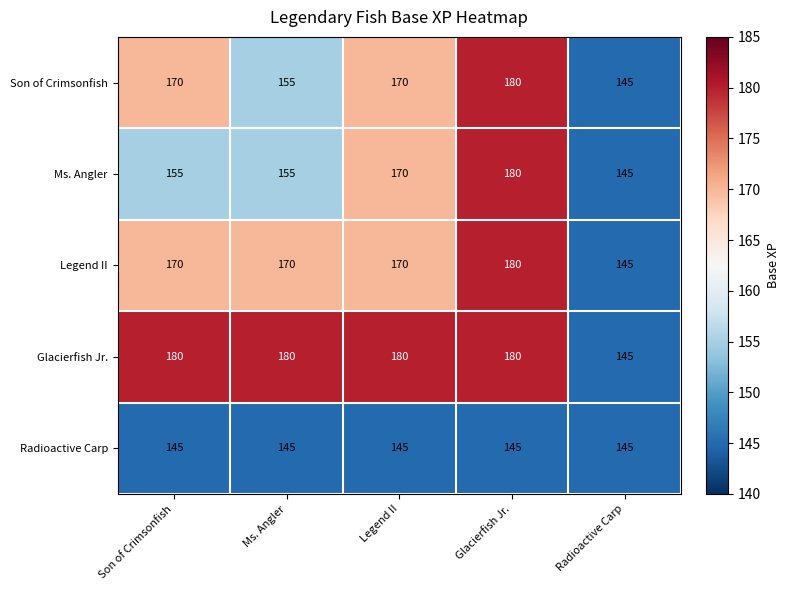

The Radioactive Carp series shows 145 at Ms. Angler. True or false?

True